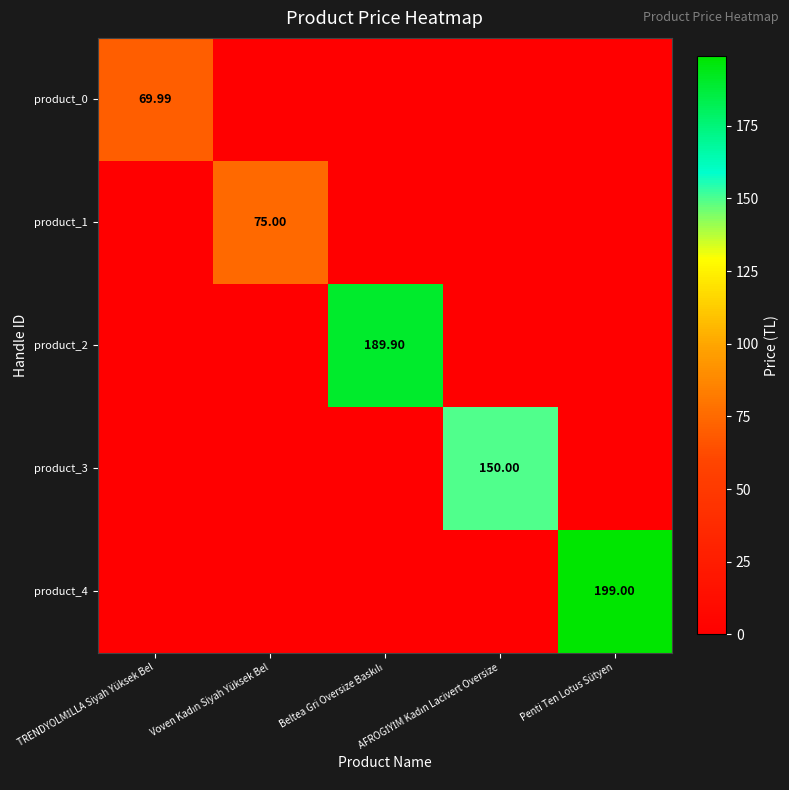

Between Voven Kadın Siyah Yüksek Bel and Penti Ten Lotus Sütyen, which series saw the biggest shift?

product_4